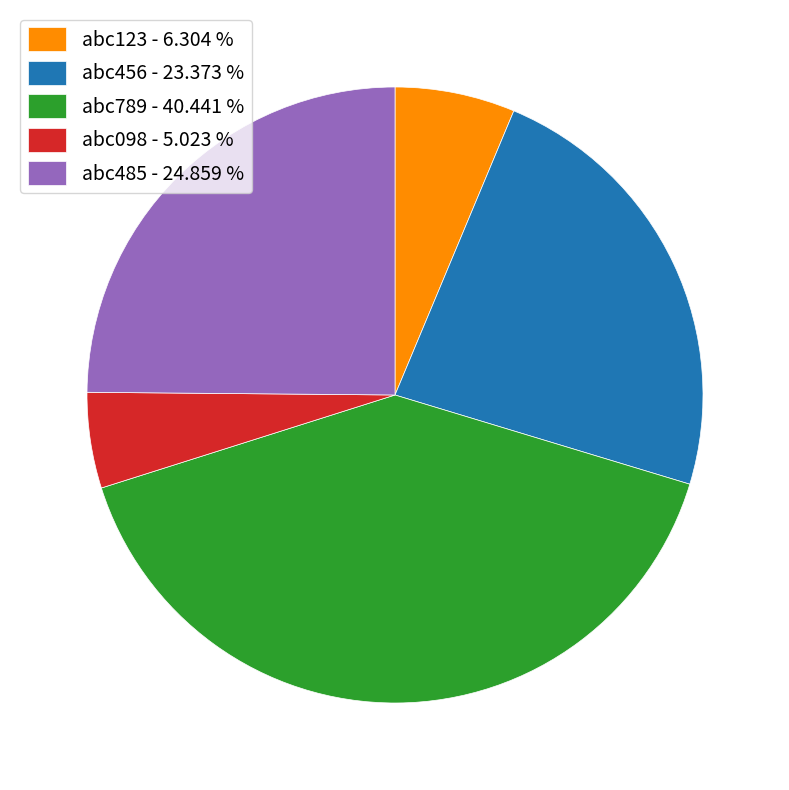

True or false: abc098 accounts for 5% of the total.

True